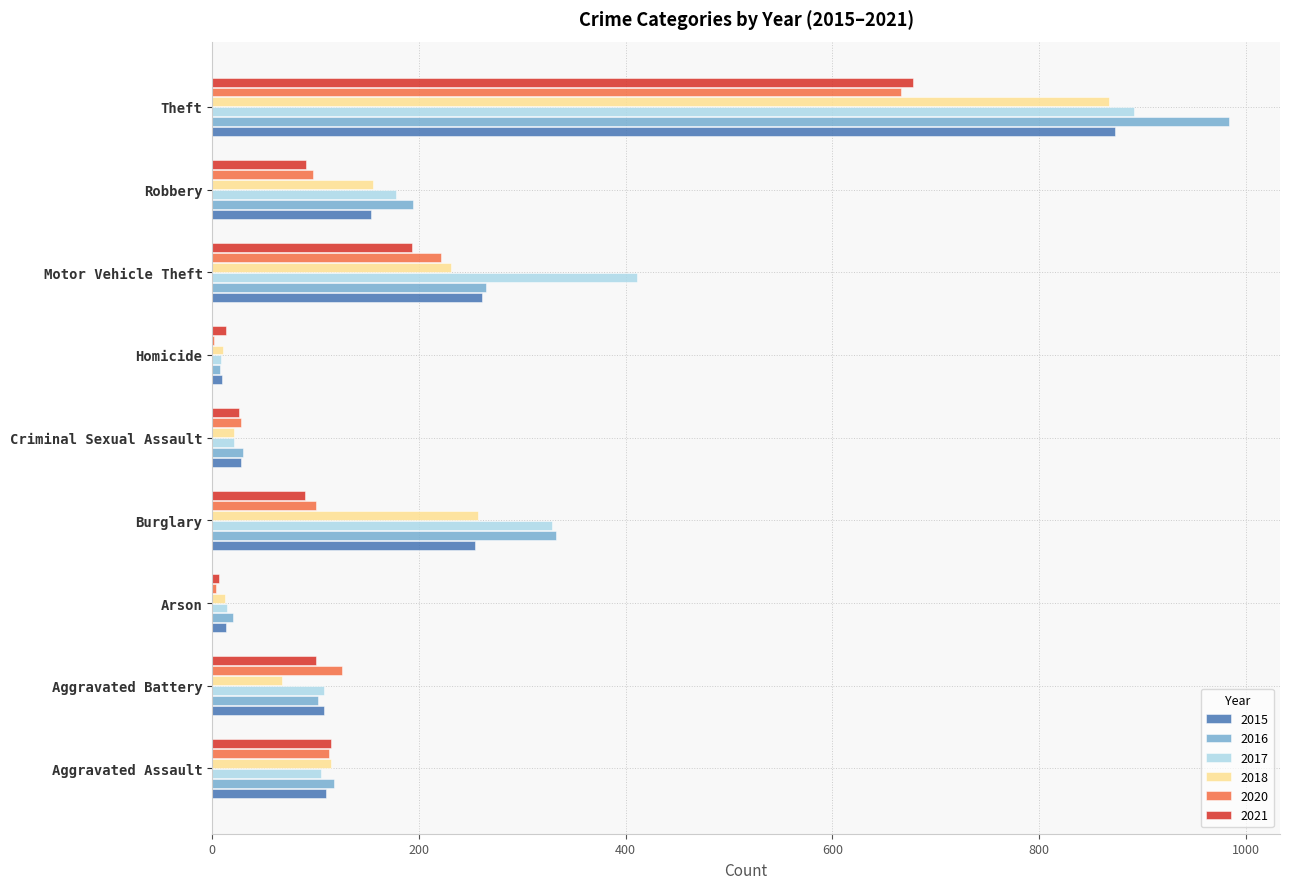

At which category is the sum across all series the highest?

Theft